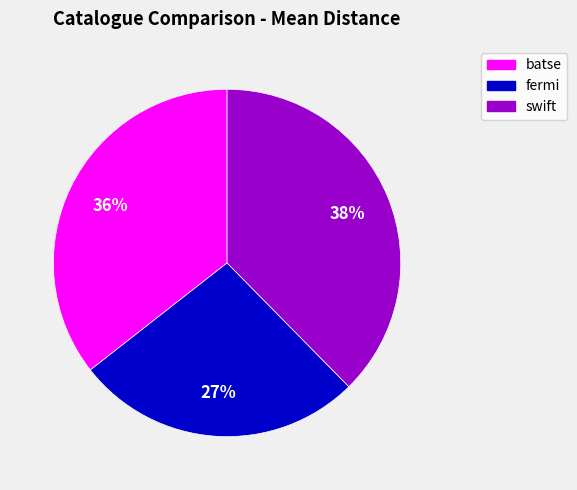

Combined, do batse and swift account for over 50%?

Yes